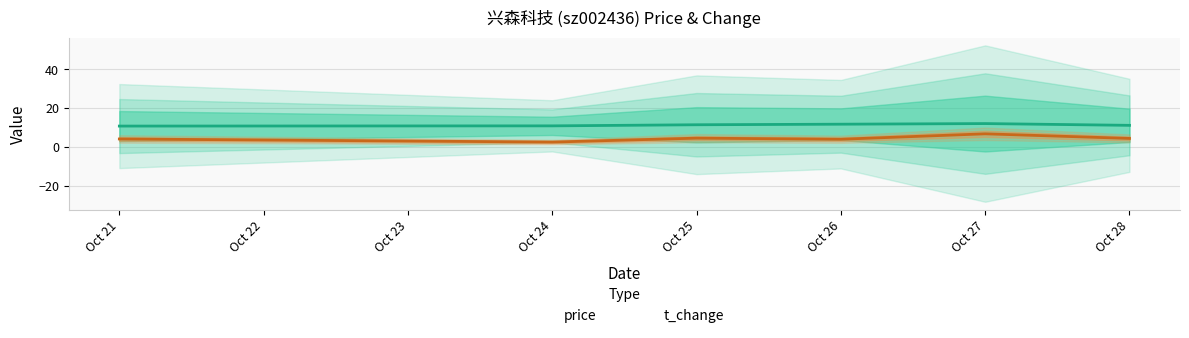

The value of t_change at Oct 25 is 4.5. True or false?

True